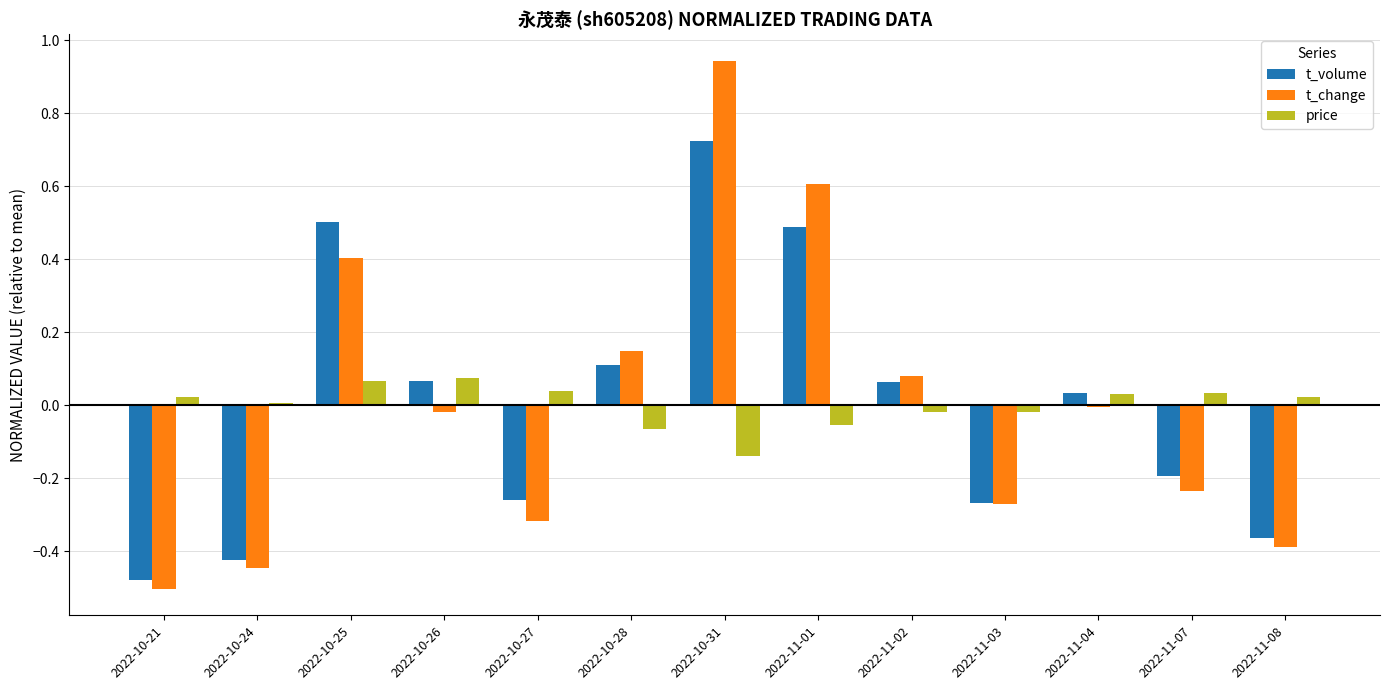

At which category is the sum across all series the highest?

2022-10-31